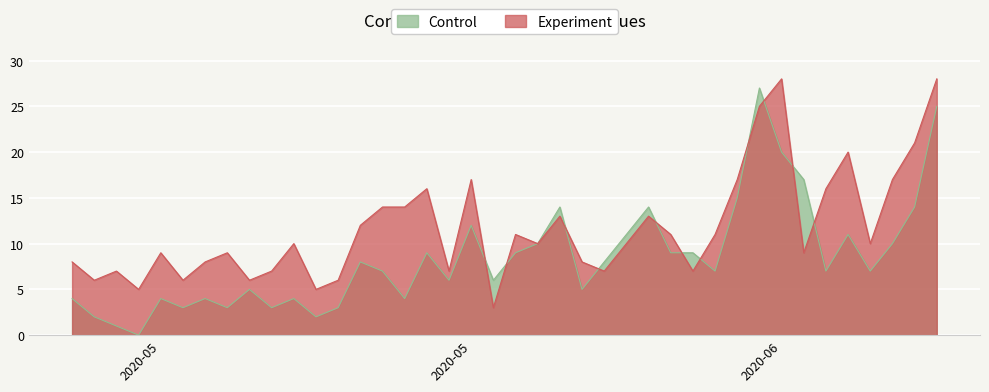

Reading left to right, what are all the values shown in this chart?

Control: 4	2	1	0	4	3	4	3	5	3	4	2	3	8	7	4	9	6	12	6	9	10	14	5	8	11	14	9	9	7	15	27	20	17	7	11	7	10	14	25
Experiment: 8	6	7	5	9	6	8	9	6	7	10	5	6	12	14	14	16	7	17	3	11	10	13	8	7	10	13	11	7	11	17	25	28	9	16	20	10	17	21	28